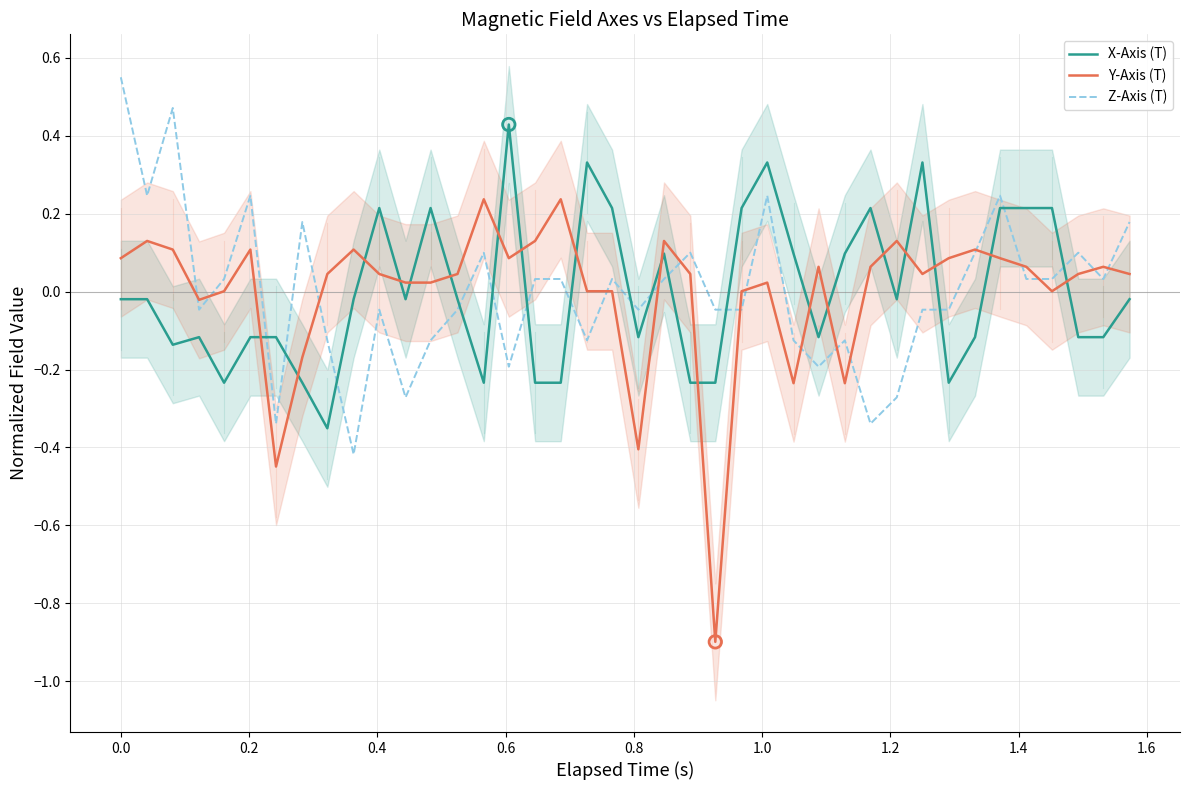

True or false: Z-Axis (T) and X-Axis (T) intersect in this chart.

True